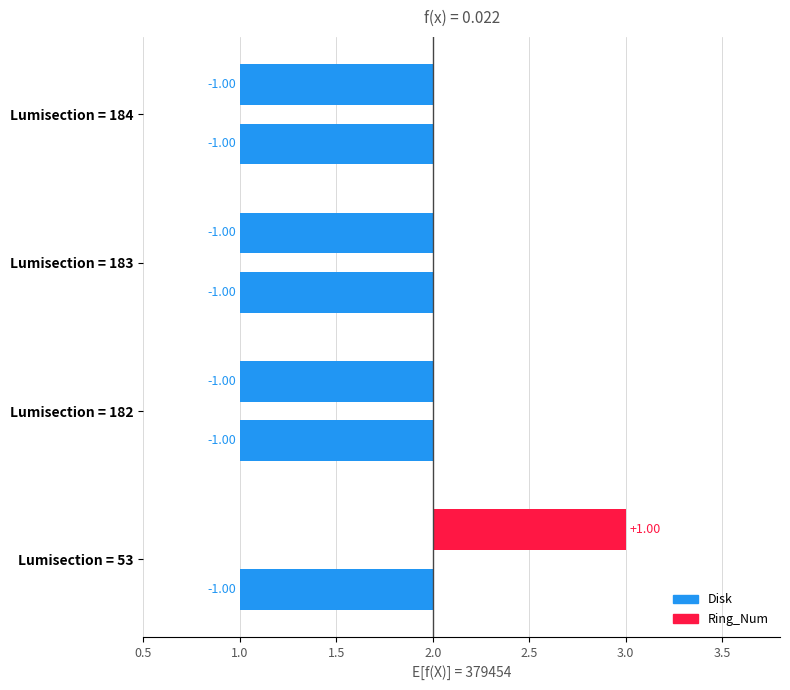

What is the approximate value of Ring_Num at 183?

1